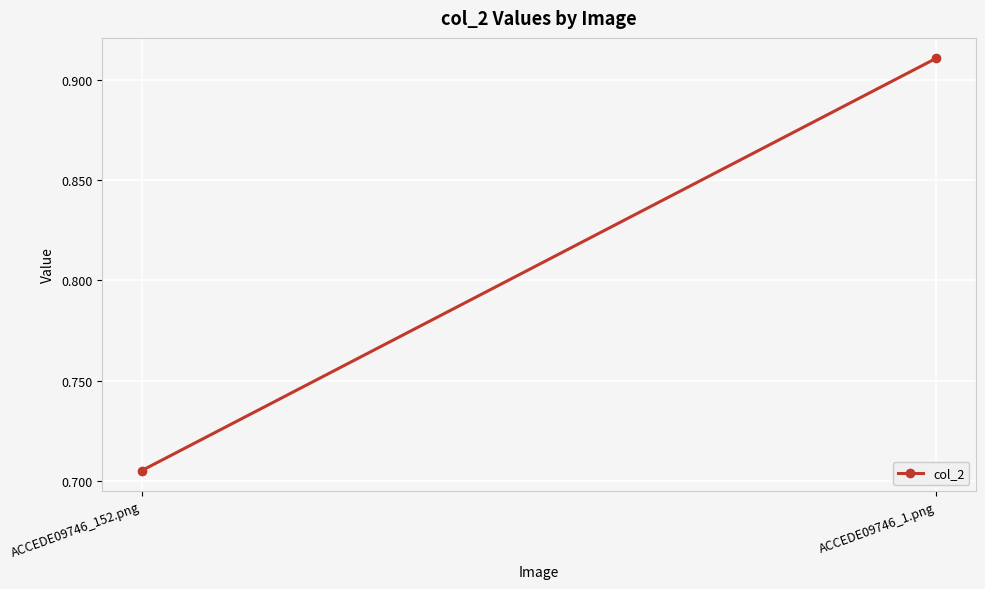

How many distinct data groups are displayed?

1